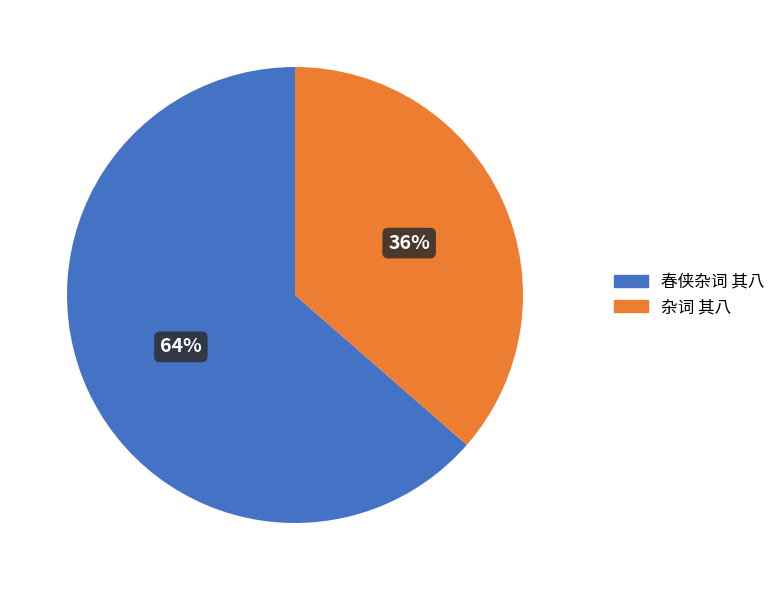

Rank the categories by value from lowest to highest.

杂词 其八, 春侠杂词 其八